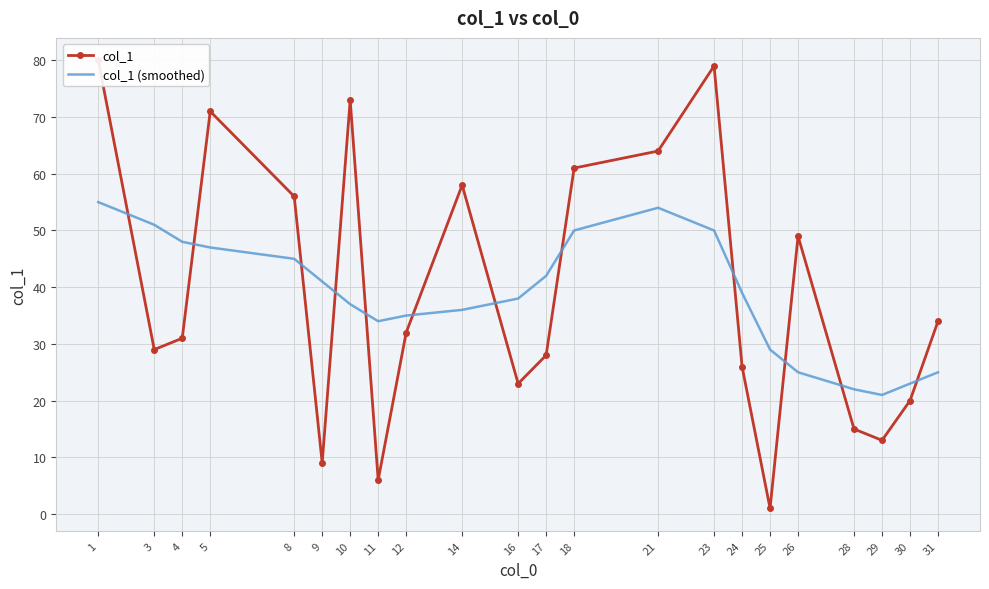

Which series has the widest spread of values?

col_1